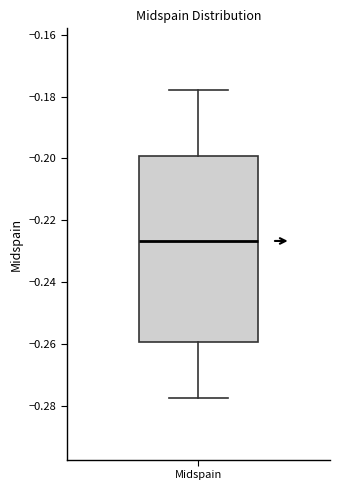

Transcribe this box plot: give where the median line is, the range the box spans, and where the two whiskers end, as read against the y-axis. The values are not printed on the chart, so give them approximately, as read against the axis.

median -0.226, box -0.260 to -0.200, whiskers -0.278 to -0.178